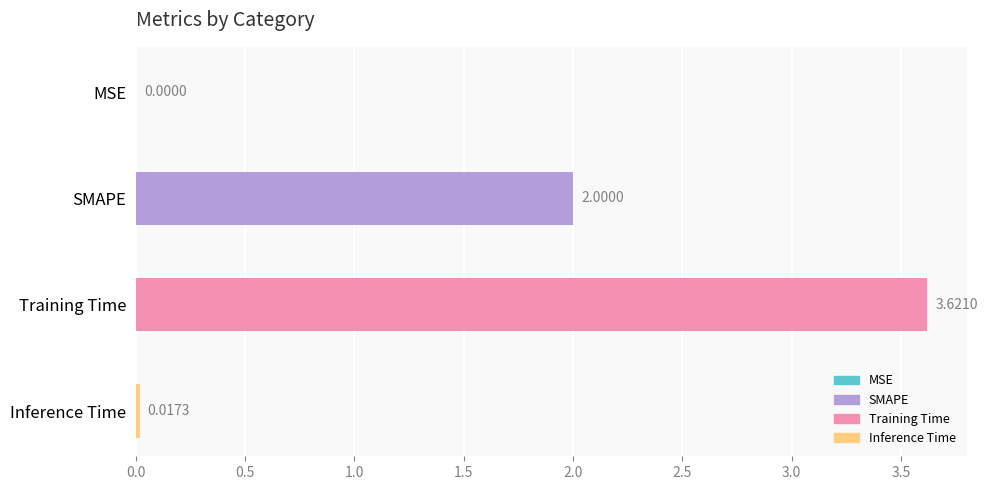

At which category does the chart reach its peak across all series?

Training Time